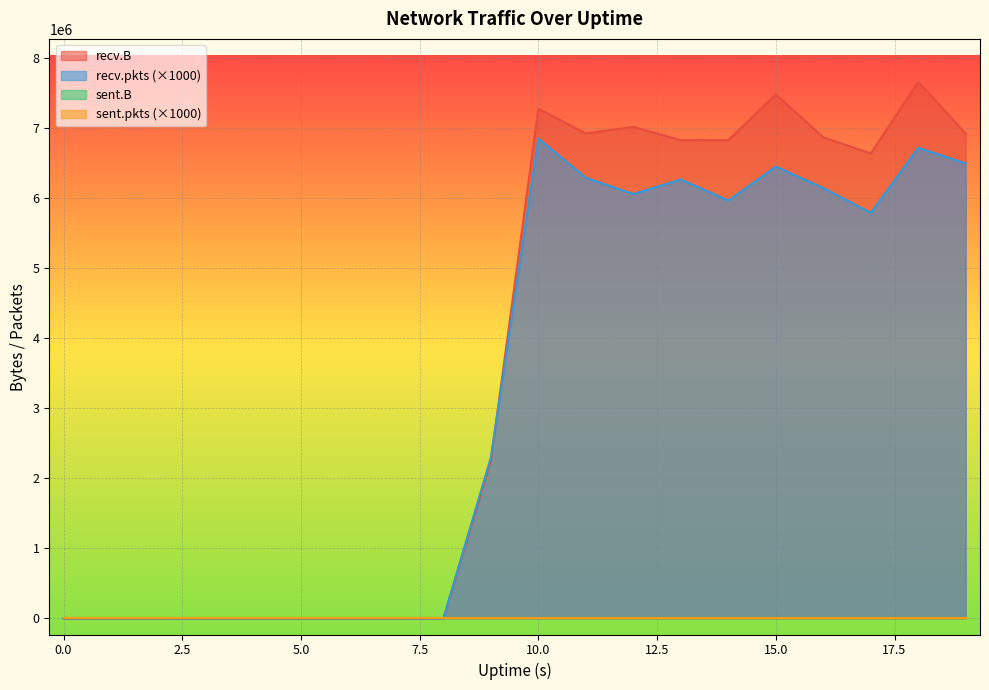

At which category does recv.pkts reach its first local valley?

12